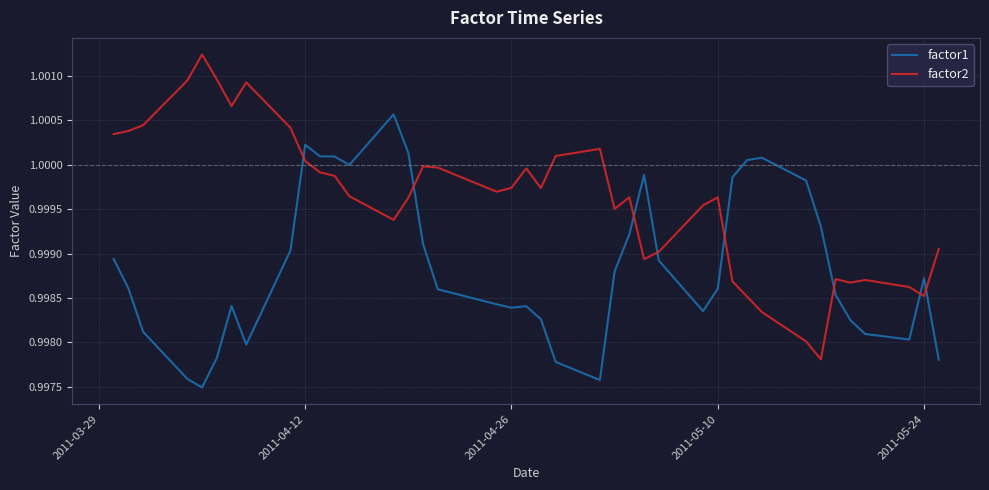

List the series in order of their overall mean, highest first.

factor2, factor1